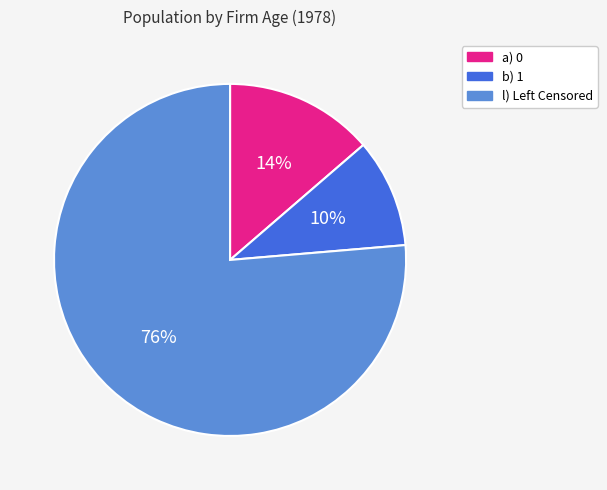

True or false: b) 1 accounts for 10% of the total.

True